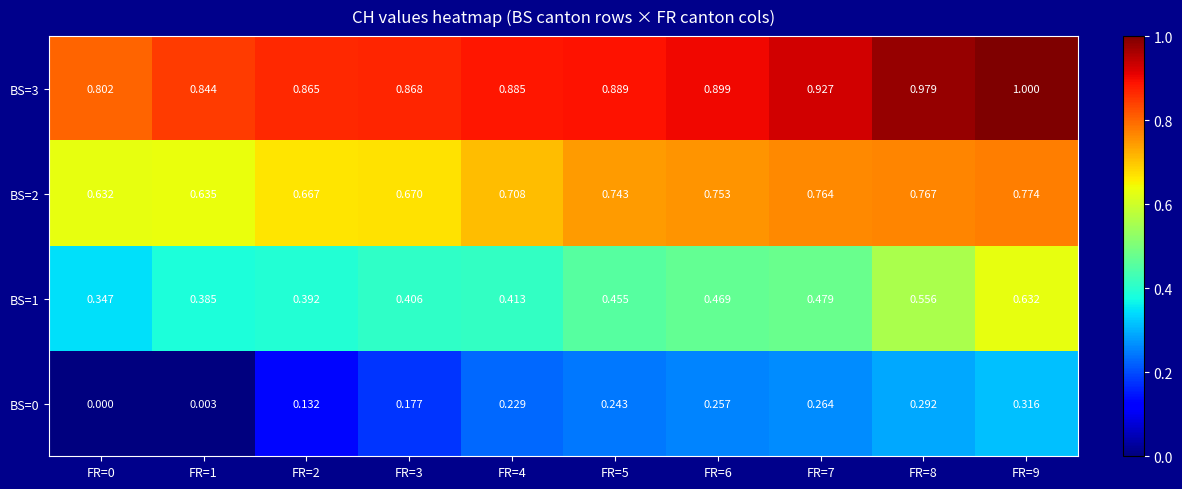

Between FR=3 and FR=8, which series saw the biggest shift?

BS=1